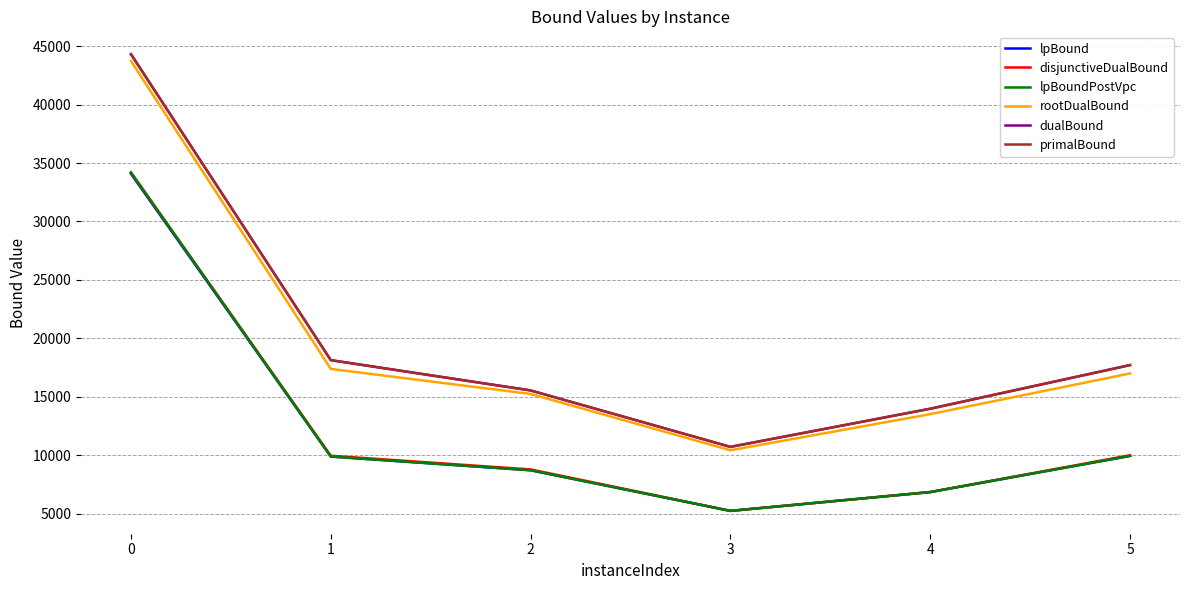

The value of lpBoundPostVpc at 5 is 5349.2. True or false?

False